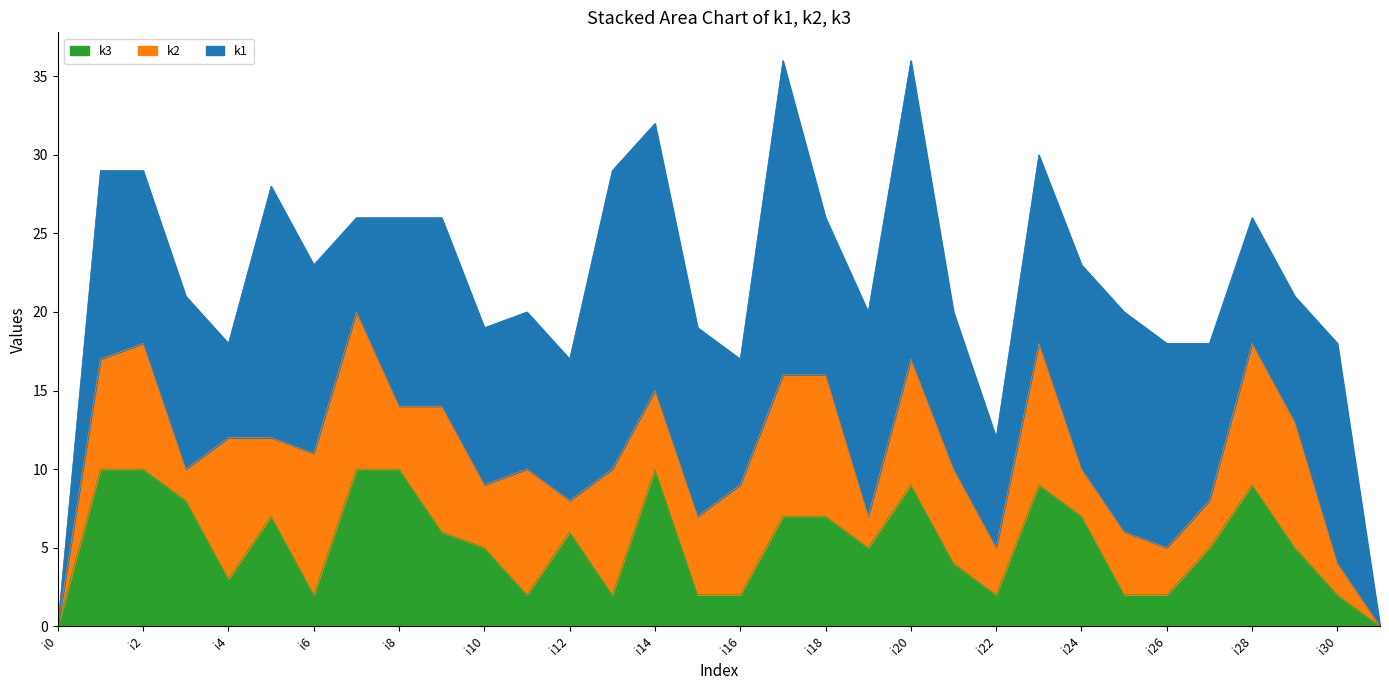

Where is k3 nearest to the value 5?

i10